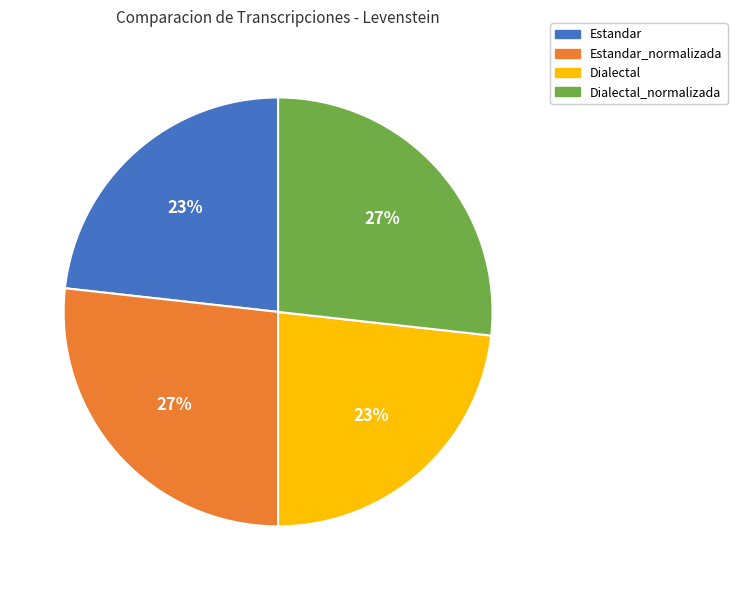

What percentage is the Estandar_normalizada slice, to the nearest percent?

27%